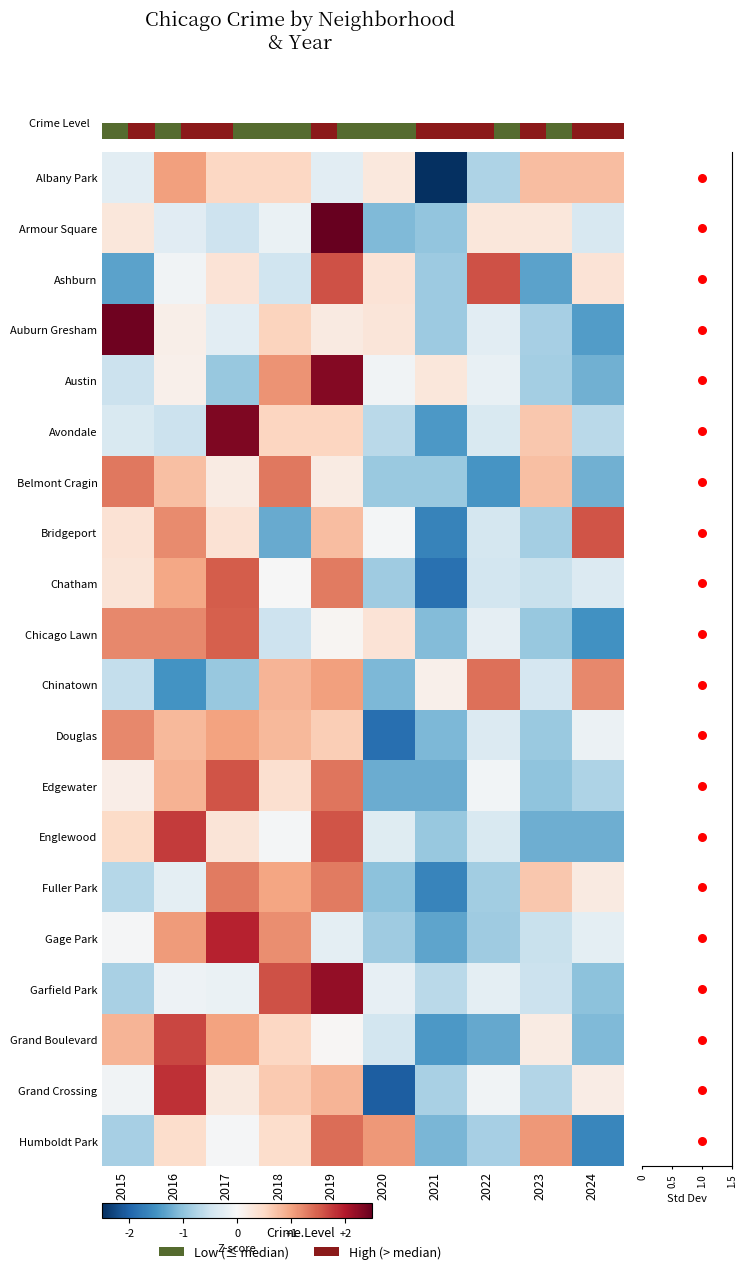

What is the minimum value shown in the chart?

-2.5